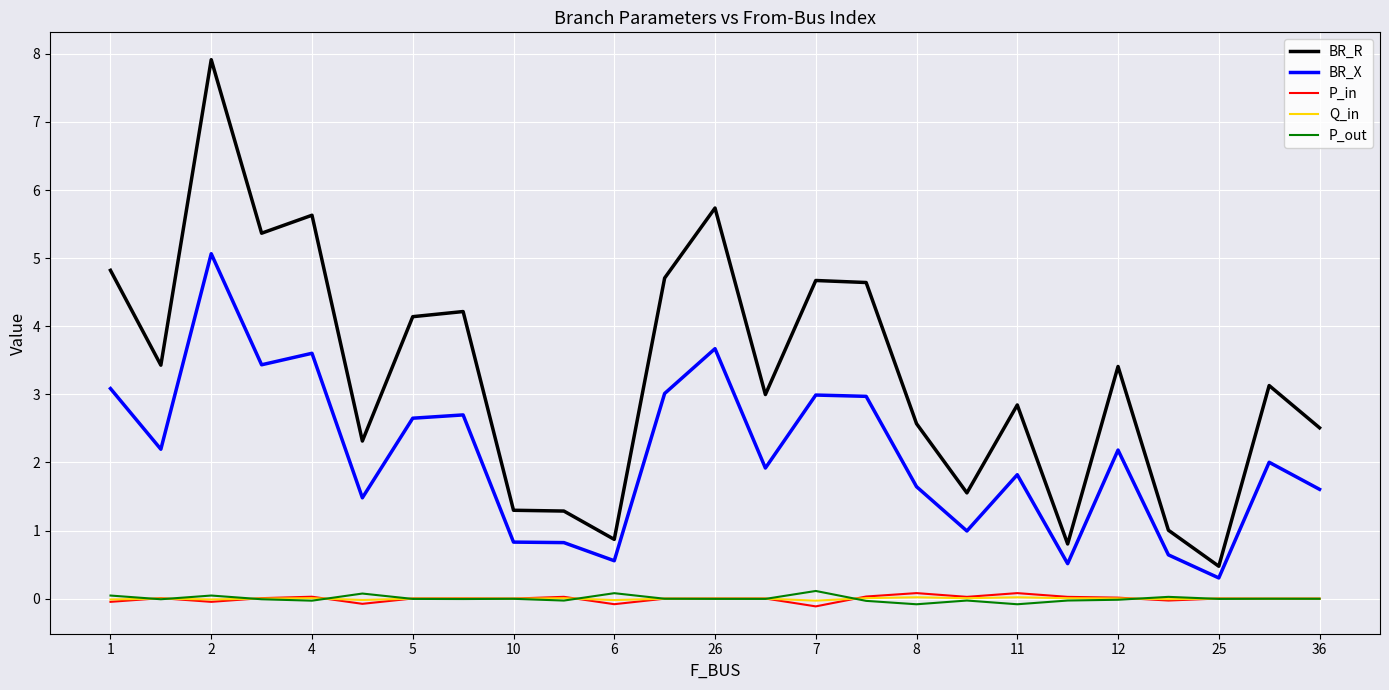

Which series has the largest range (max minus min)?

BR_R